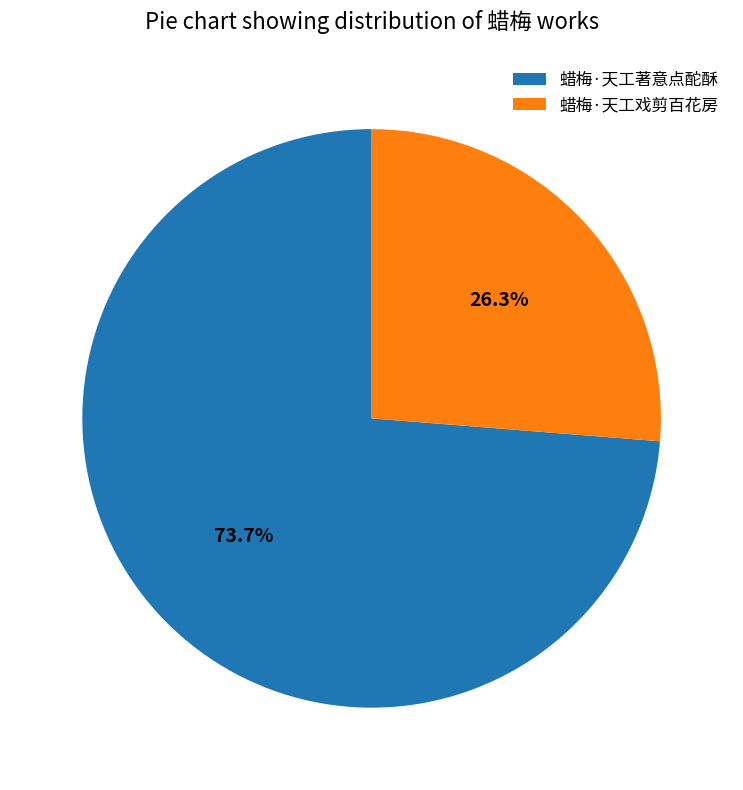

Does 蜡梅·天工戏剪百花房 account for over 50% of the chart?

No